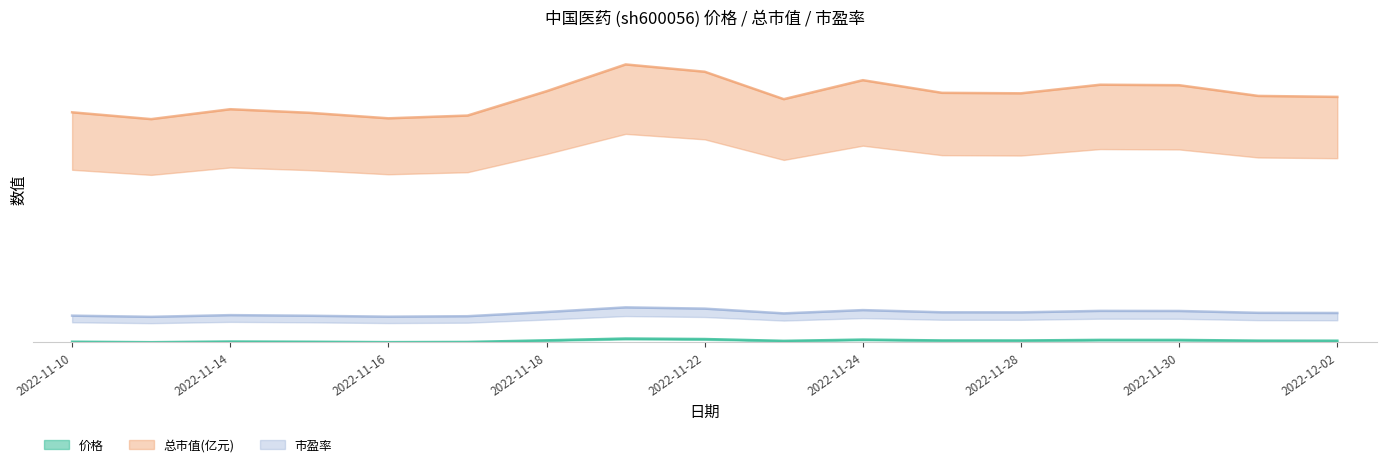

True or false: 市盈率 has a value of 0.1 at 2022-11-25.

False